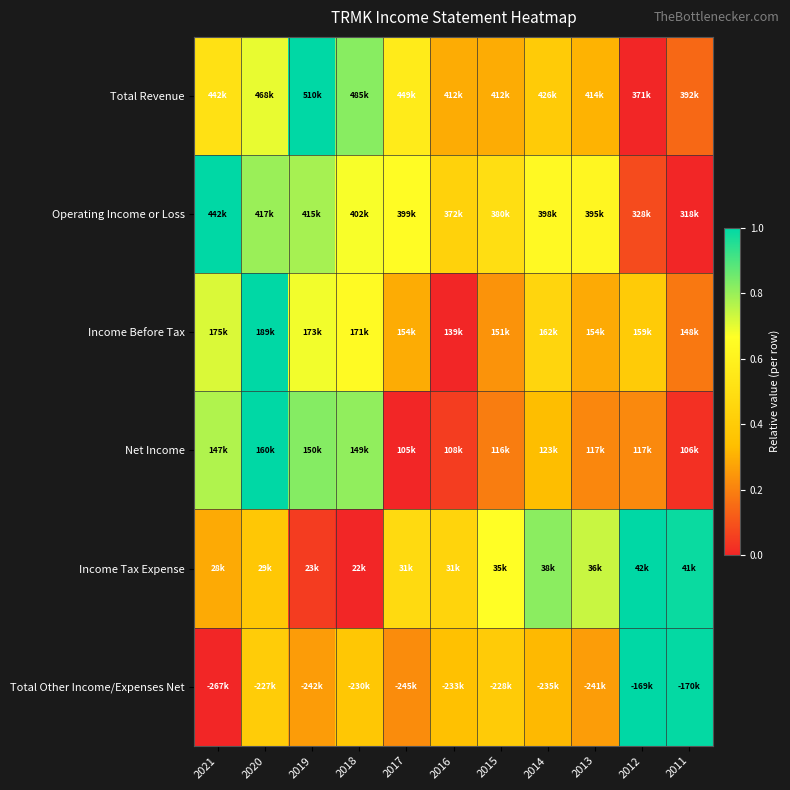

At how many categories does at least one series exceed 0?

11